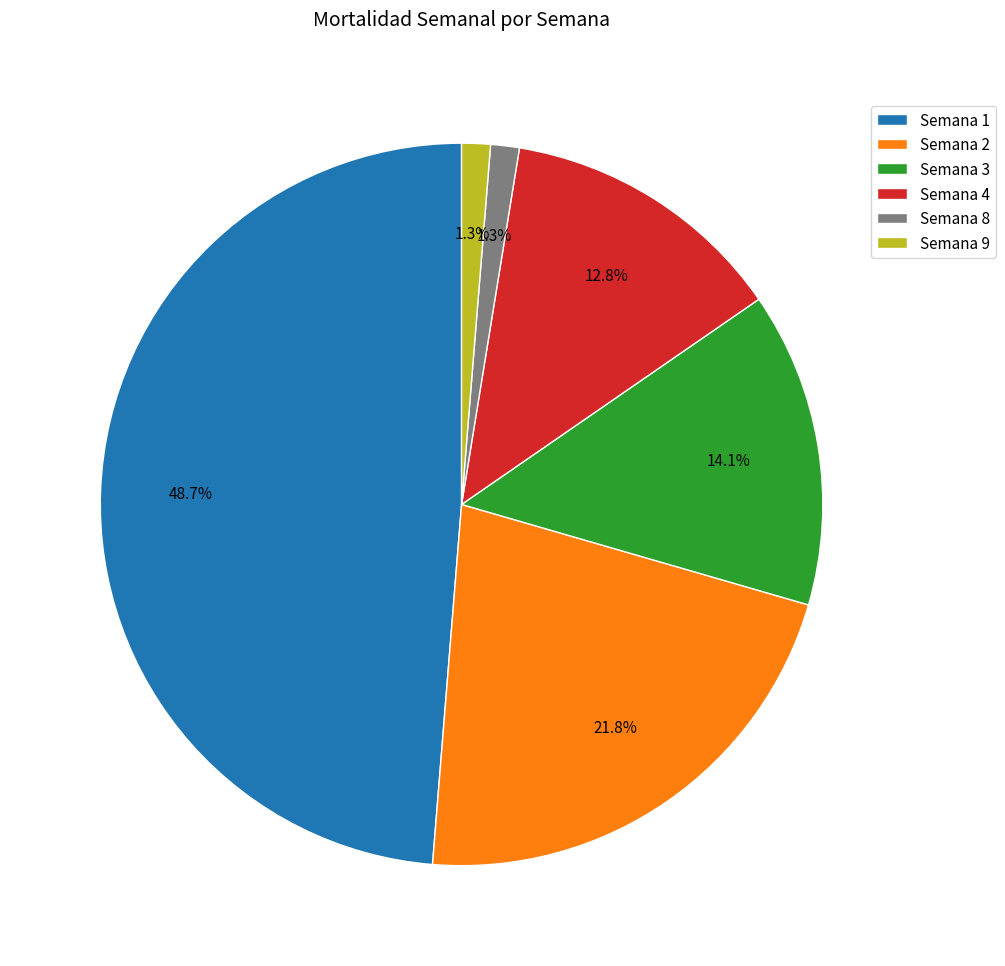

The Semana 3 slice represents 14% of the pie. True or false?

True